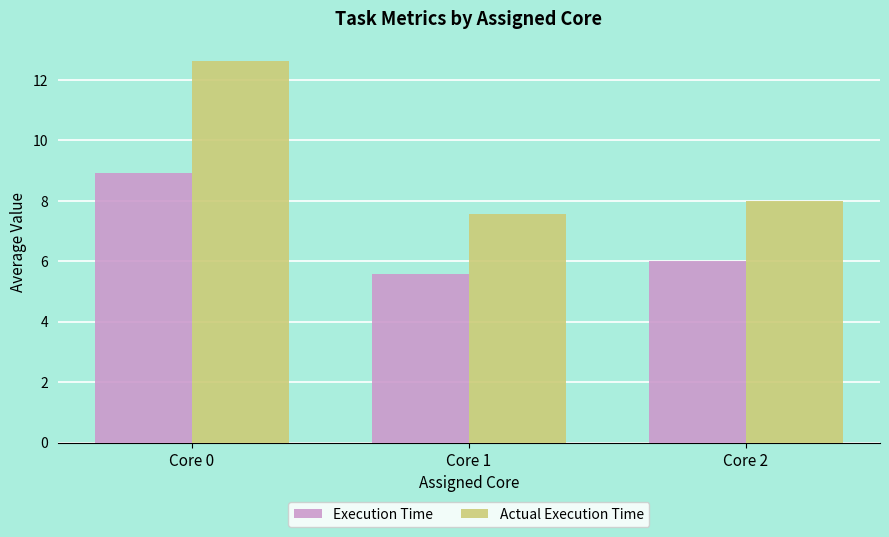

What is the maximum value for Actual Execution Time?

12.6